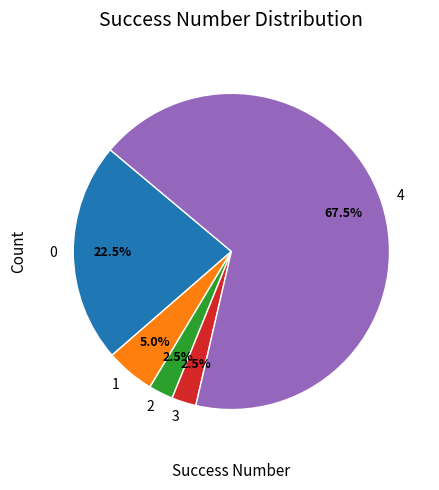

Is the sum of 0 and 1 greater than half?

No